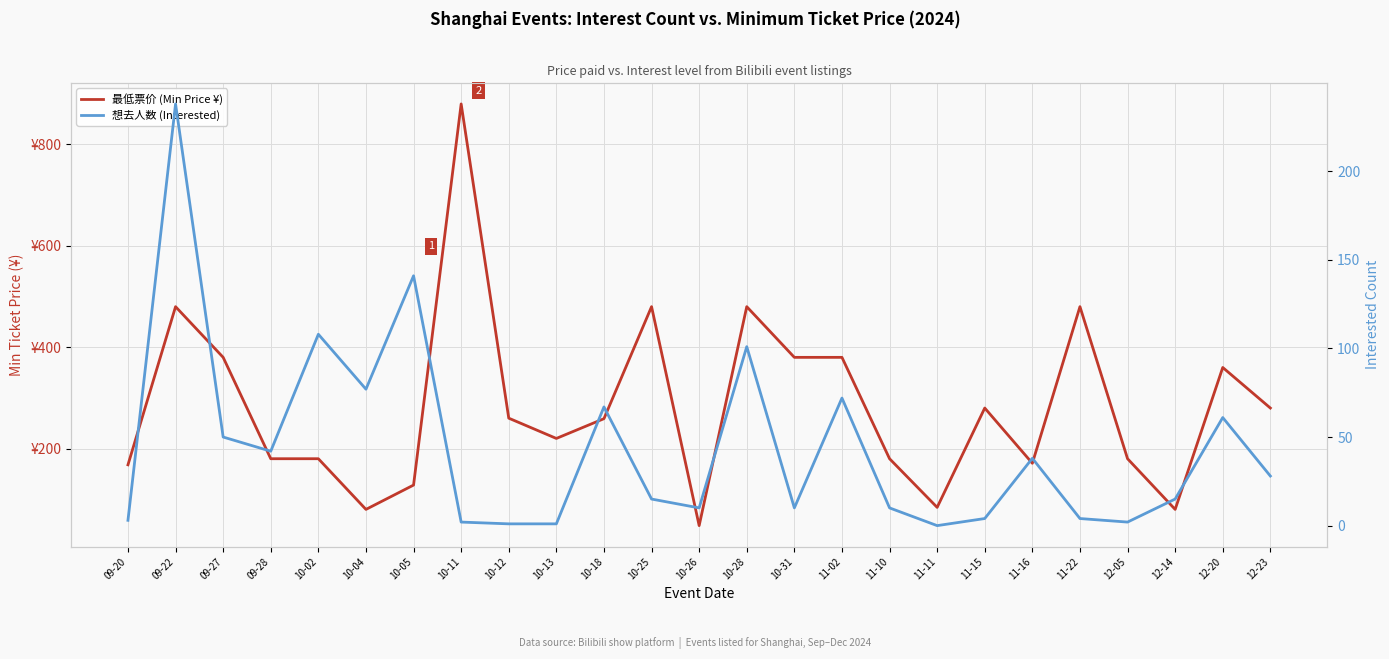

What is the difference between the 最低票价 (Min Price ¥) values at 10-13 and 10-26?

172